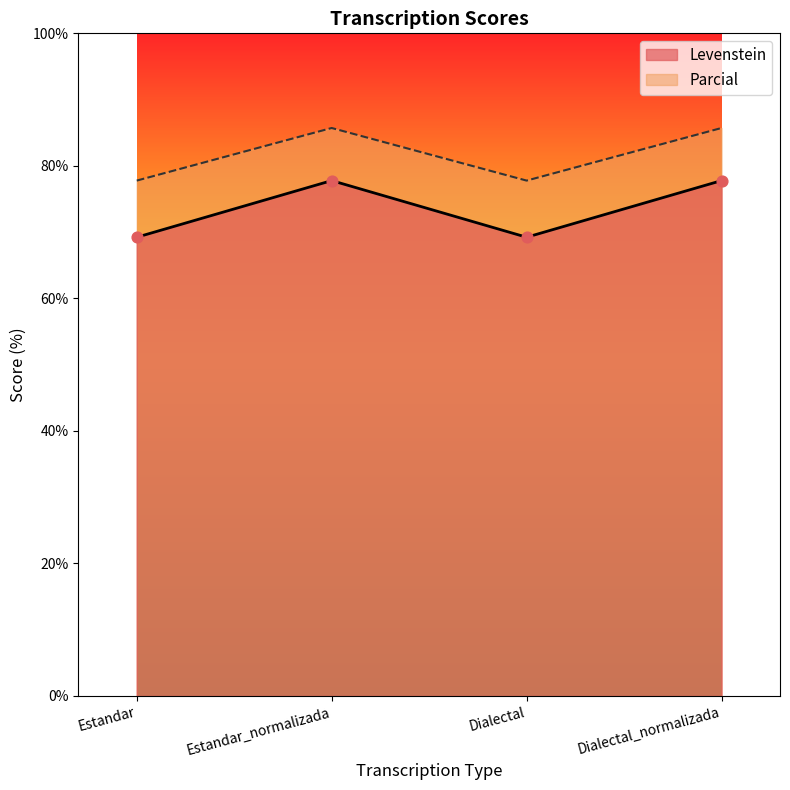

Is the value of Levenstein at Dialectal greater than the value of Parcial at Dialectal?

No